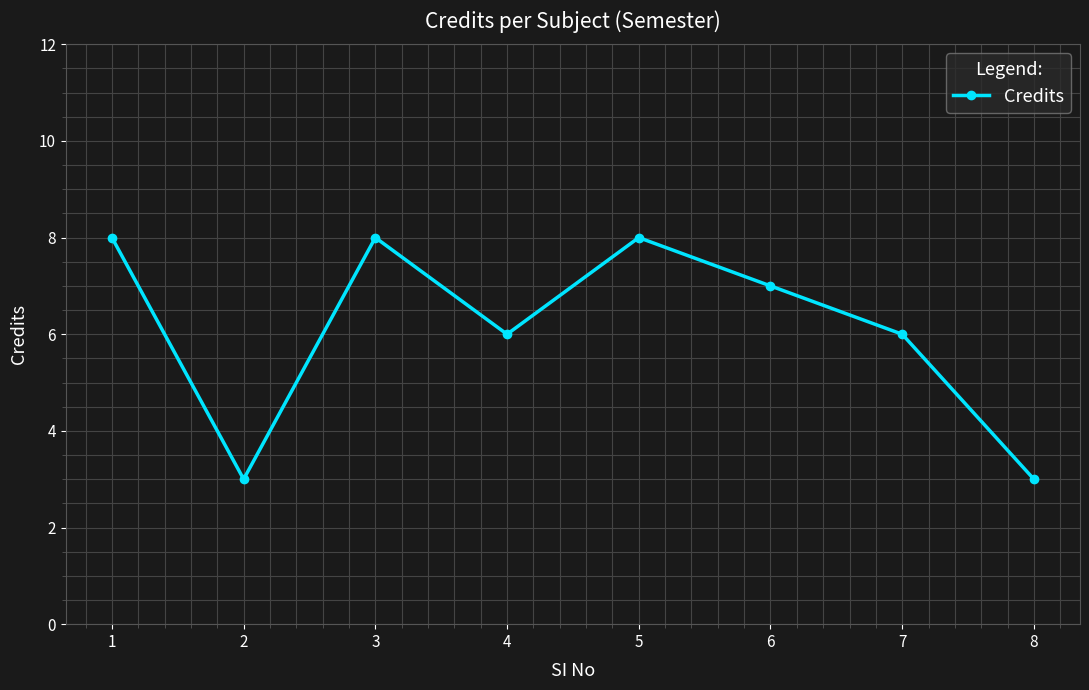

How many values are below 7?

4